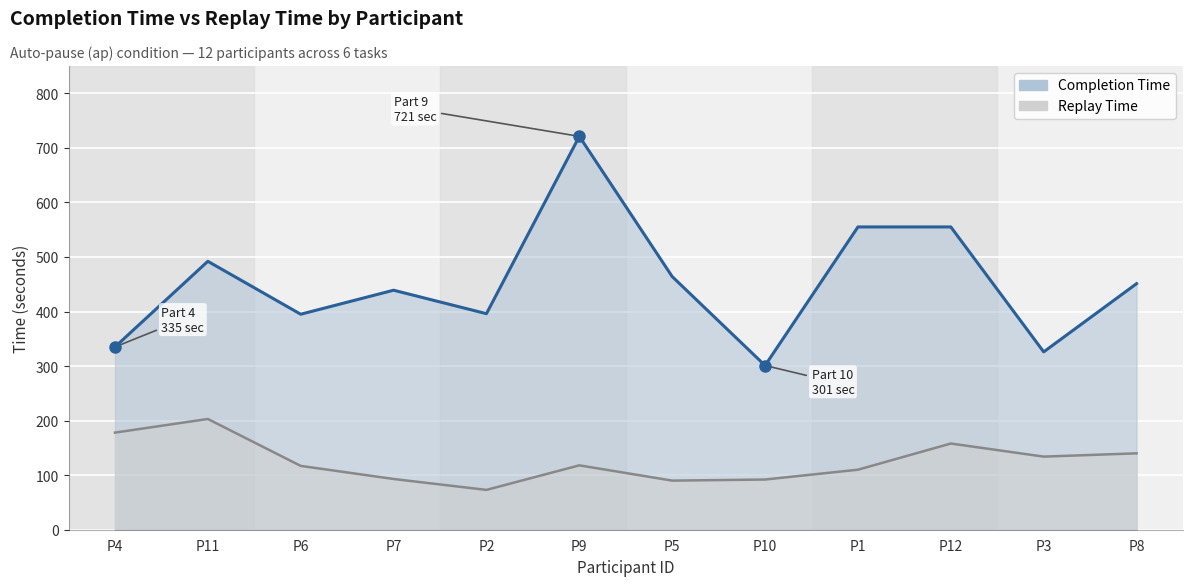

Rank the series by their average value, from highest to lowest.

Completion Time, Replay Time